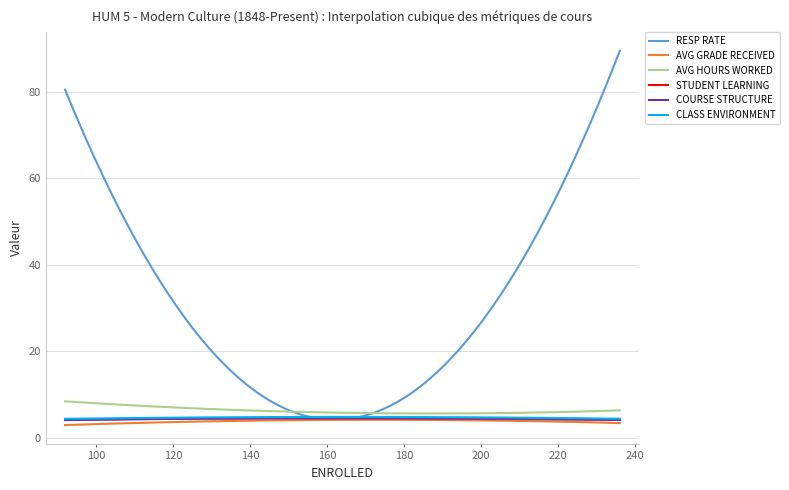

Which series has the largest range (max minus min)?

RESP RATE